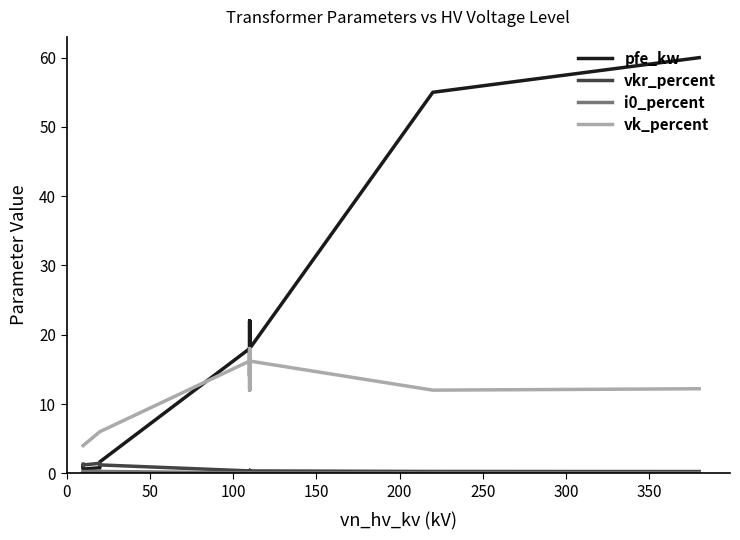

How many lines are shown in the chart?

4